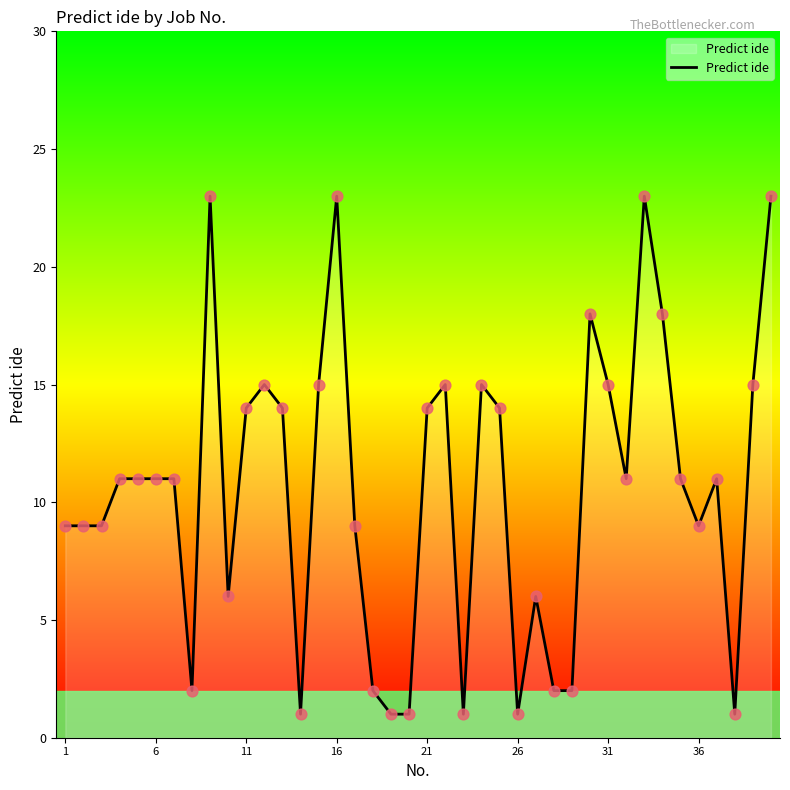

What is the maximum value shown in the chart?

23